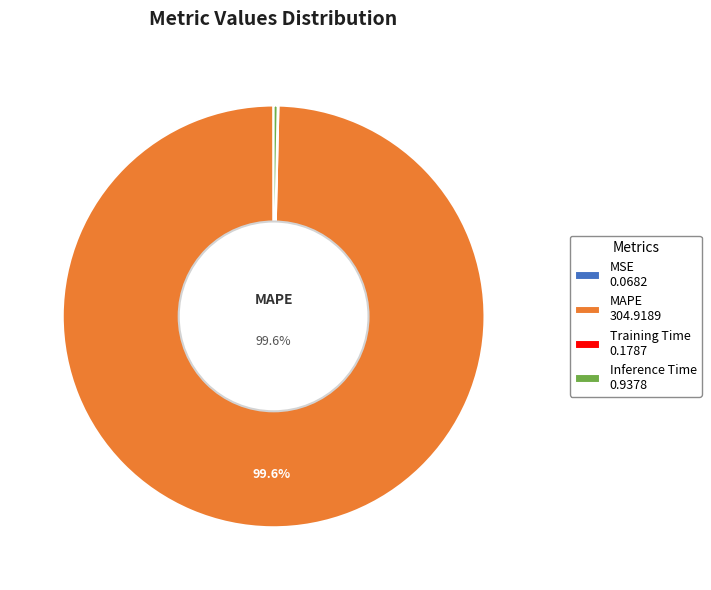

To the nearest percent, what is the difference between the largest and smallest slice percentages?

100%